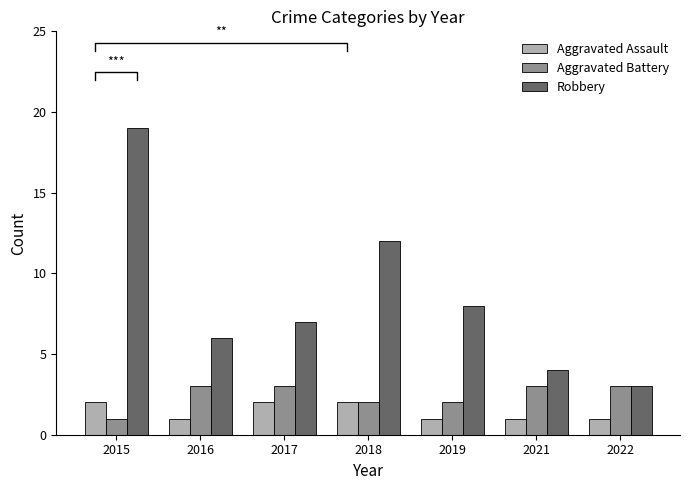

Reading left to right, transcribe all the data shown in this chart.

Aggravated Assault: 2015=2	2016=1	2017=2	2018=2	2019=1	2021=1	2022=1
Aggravated Battery: 2015=1	2016=3	2017=3	2018=2	2019=2	2021=3	2022=3
Robbery: 2015=19	2016=6	2017=7	2018=12	2019=8	2021=4	2022=3